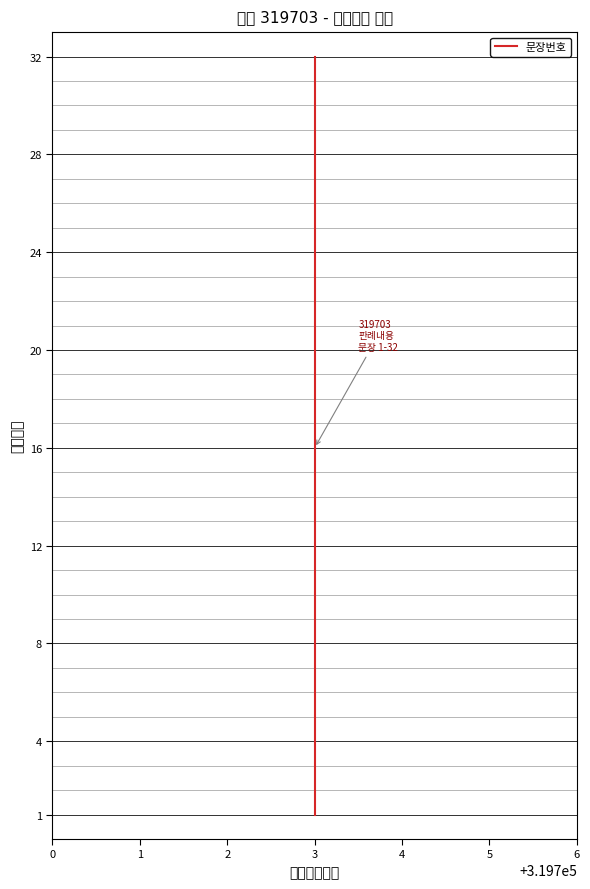

How many lines are shown in the chart?

1